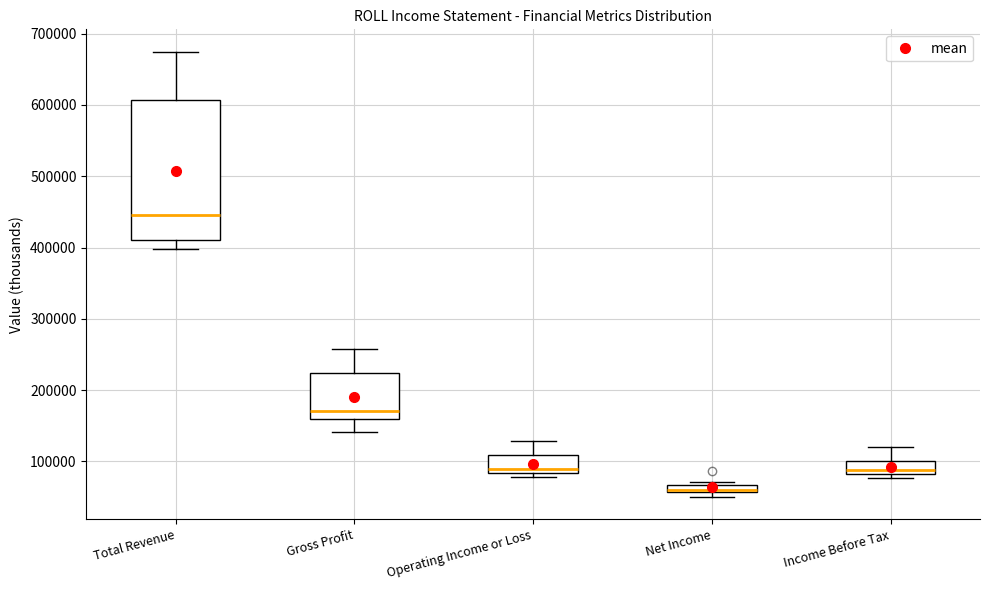

Which box's median line is the highest?

Total Revenue